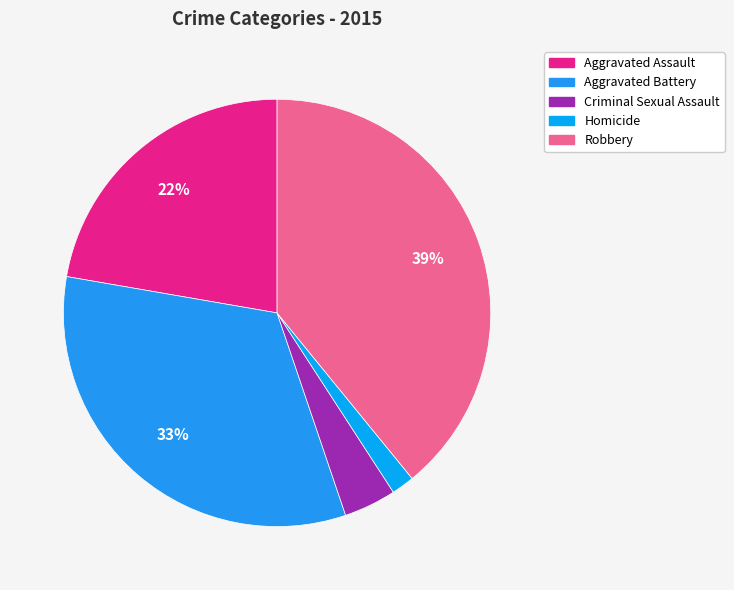

What percentage is the Robbery slice, to the nearest percent?

39%